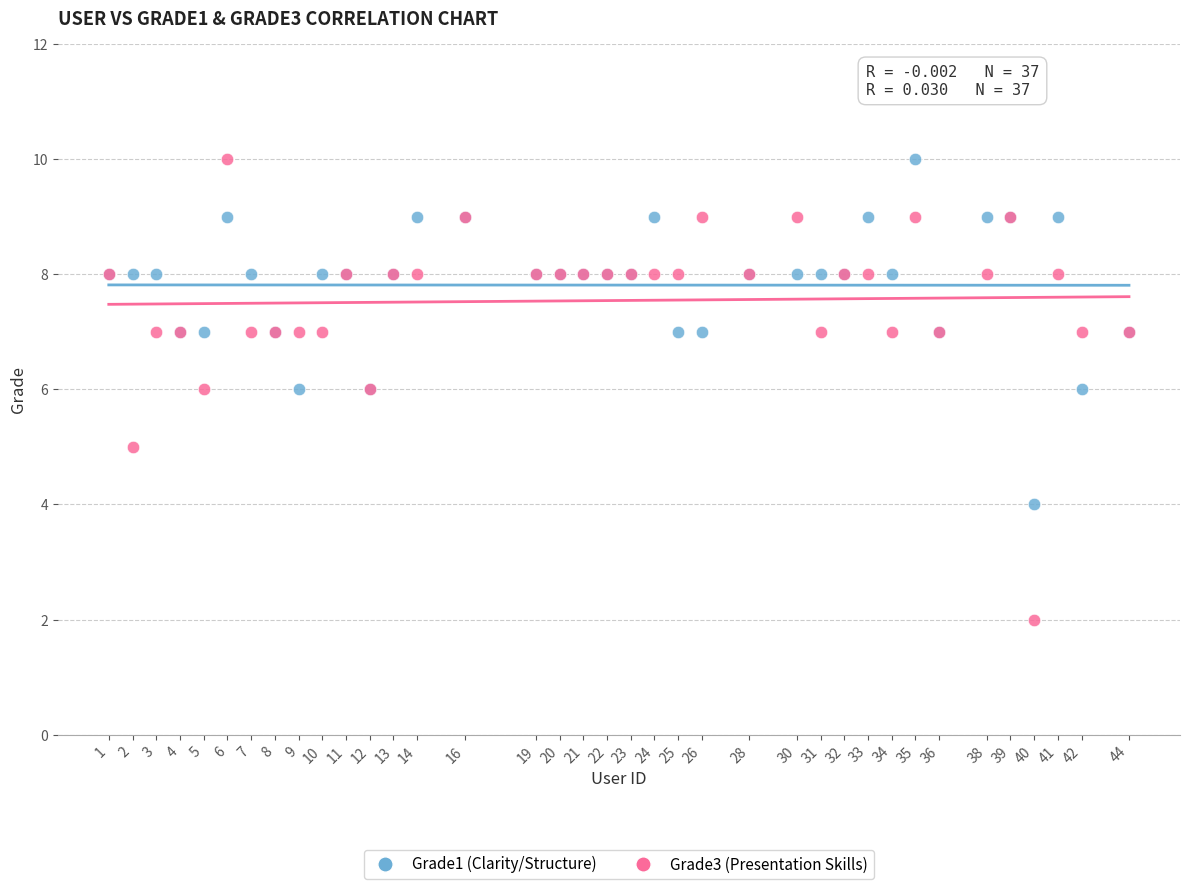

Which series has the widest spread of Y values?

Grade3 (Presentation Skills)